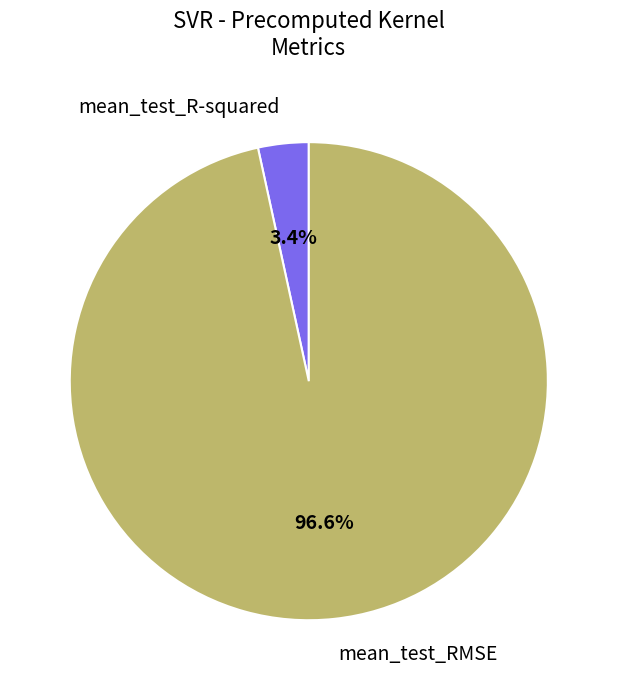

To the nearest percent, what is the difference between the mean_test_R-squared and mean_test_RMSE slice percentages?

93%